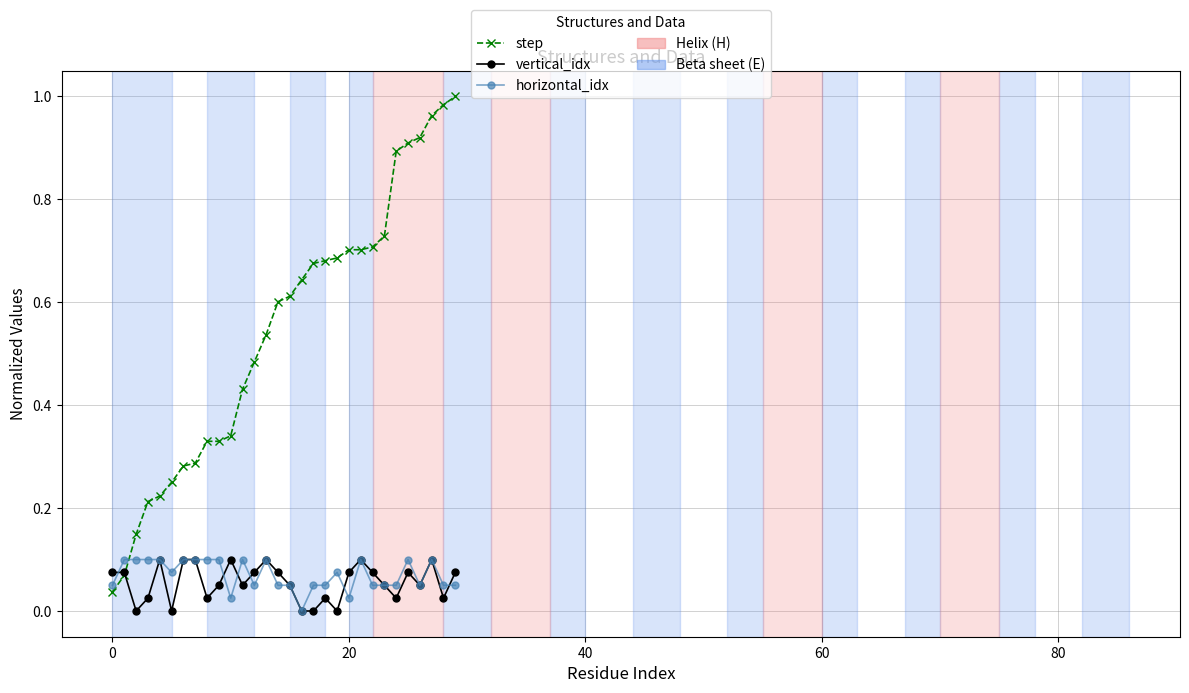

How many lines are shown in the chart?

3